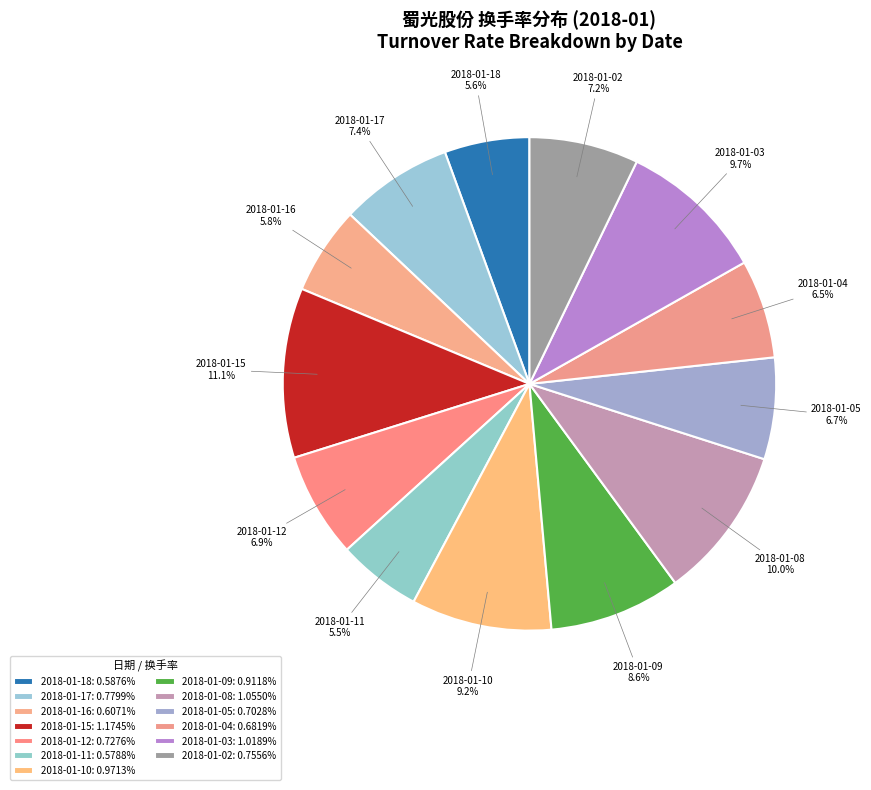

Which has a higher value, 2018-01-02 or 2018-01-16?

2018-01-02